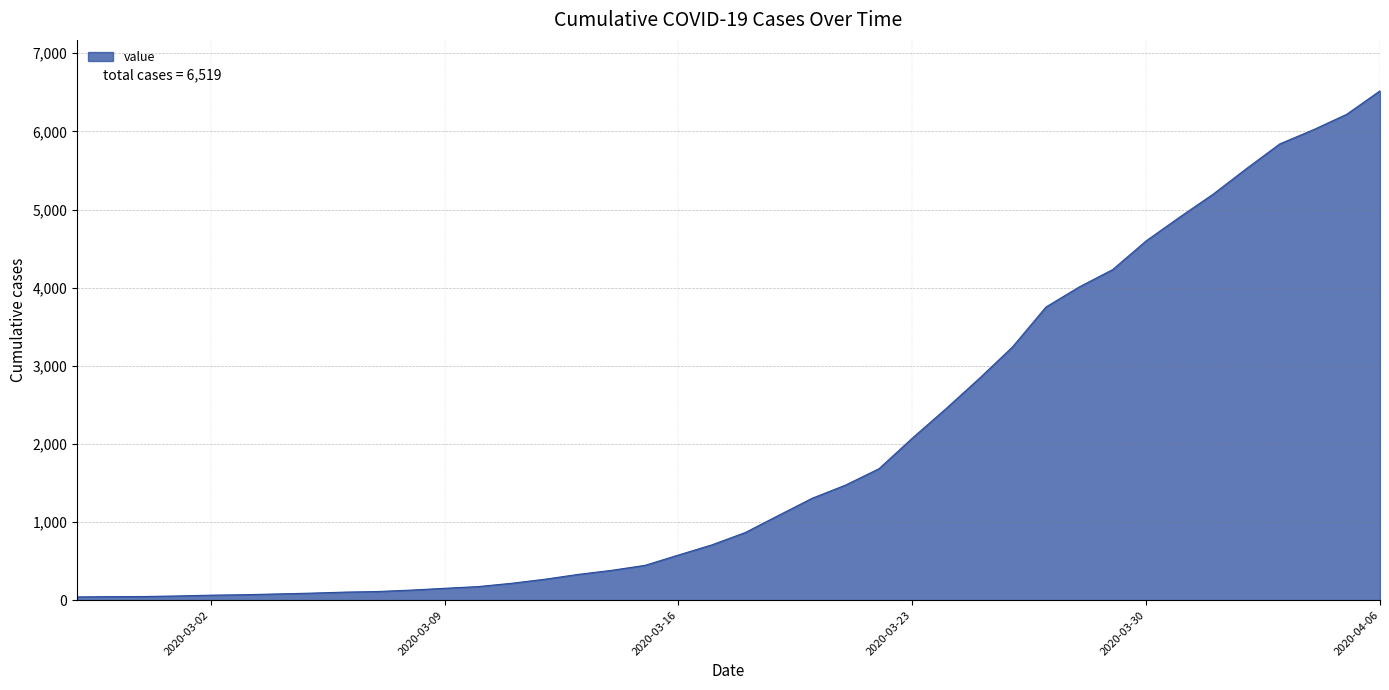

How many distinct data groups are displayed?

1